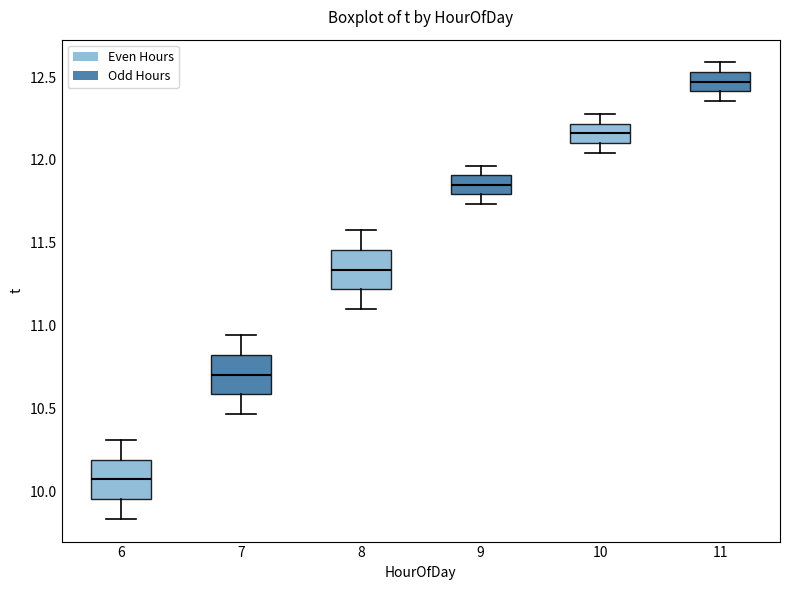

Reading left to right, read every box against the y-axis: the position of its median line, the range the box covers, and the ends of its whiskers. The values are not printed on the chart, so give them approximately, as read against the axis.

6: median 10.05, box 9.95 to 10.20, whiskers 9.85 to 10.30
7: median 10.70, box 10.60 to 10.80, whiskers 10.45 to 10.95
8: median 11.35, box 11.20 to 11.45, whiskers 11.10 to 11.60
9: median 11.85, box 11.80 to 11.90, whiskers 11.75 to 11.95
10: median 12.15, box 12.10 to 12.20, whiskers 12.05 to 12.30
11: median 12.45, box 12.40 to 12.55, whiskers 12.35 to 12.60